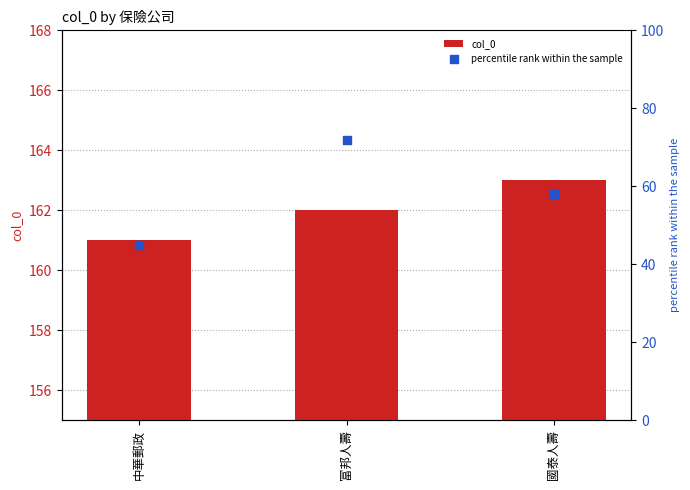

What are all the series names shown in the legend?

col_0, percentile rank within the sample